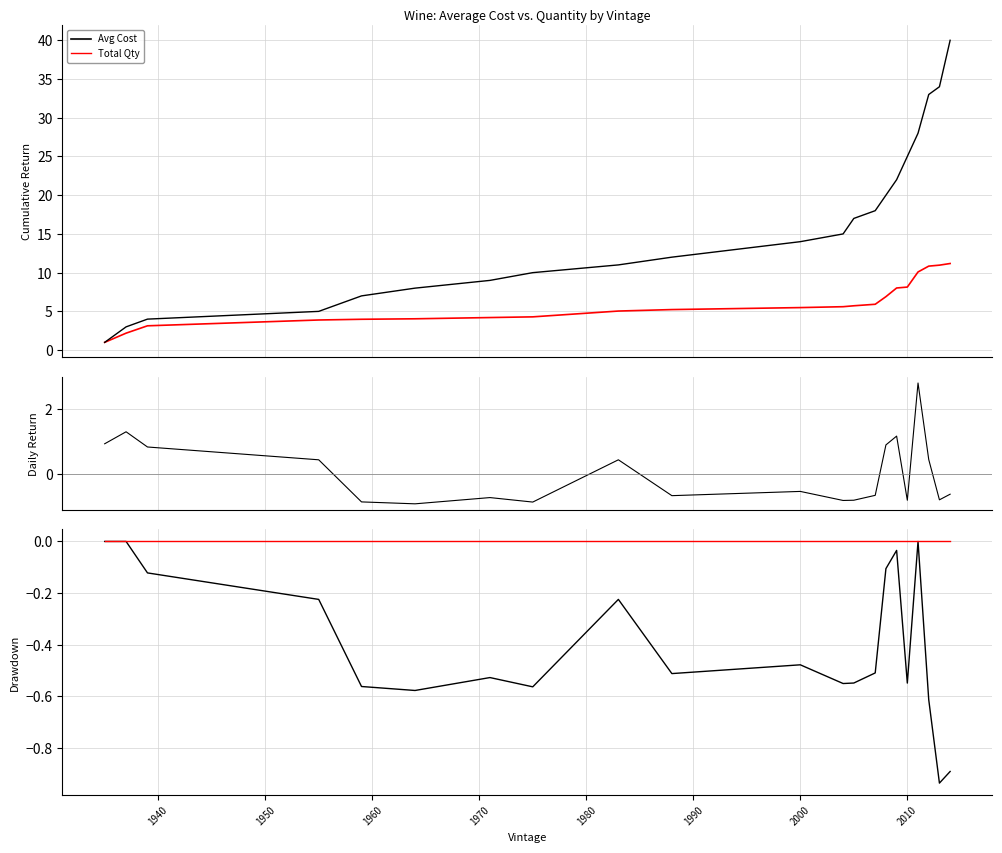

Is the value of Avg Cost at 20 greater than the value of Total Qty at 12?

No